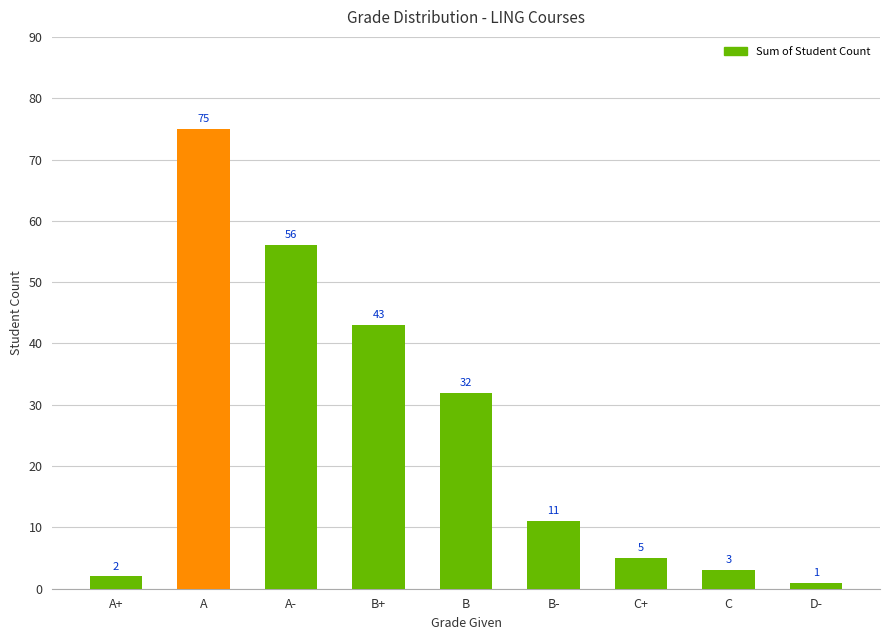

Which label corresponds to the smallest value in the chart?

D-